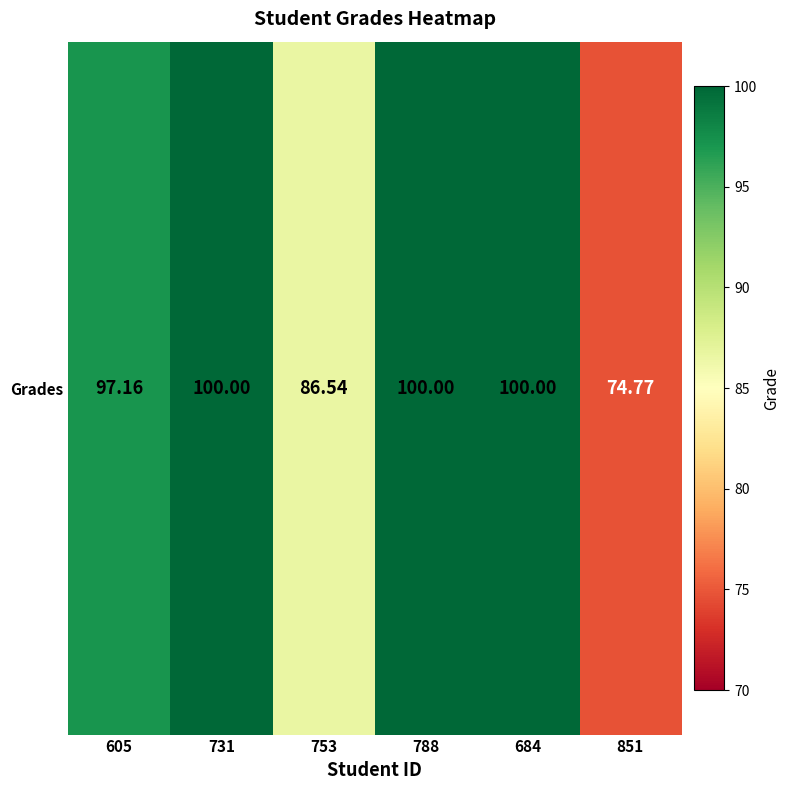

The chart shows a value of 174.8 at 684. True or false?

False